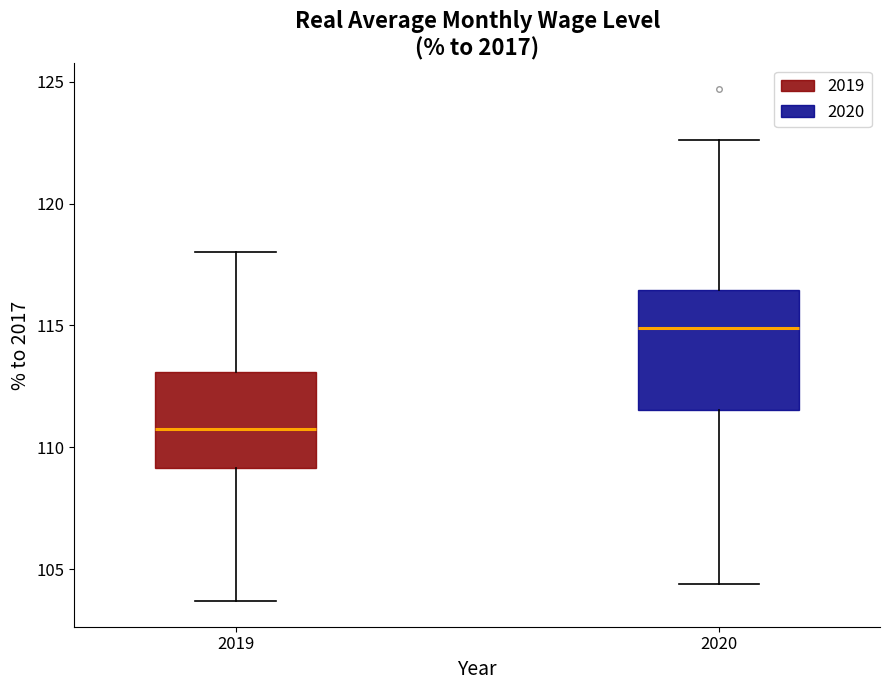

Reading left to right, transcribe this box plot: for each box, give where its median line is, the range the box spans, and where its two whiskers end, as read against the y-axis. The values are not printed on the chart, so give them approximately, as read against the axis.

2019: median 111.0, box 109.0 to 113.0, whiskers 103.5 to 118.0
2020: median 115.0, box 111.5 to 116.5, whiskers 104.5 to 122.5